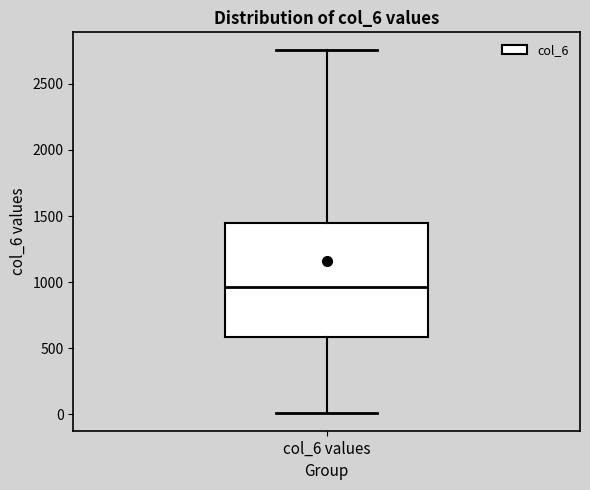

Where is the lower edge of the box for col_6 values on the y-axis? The values are not printed on the chart, so give them approximately, as read against the axis.

600